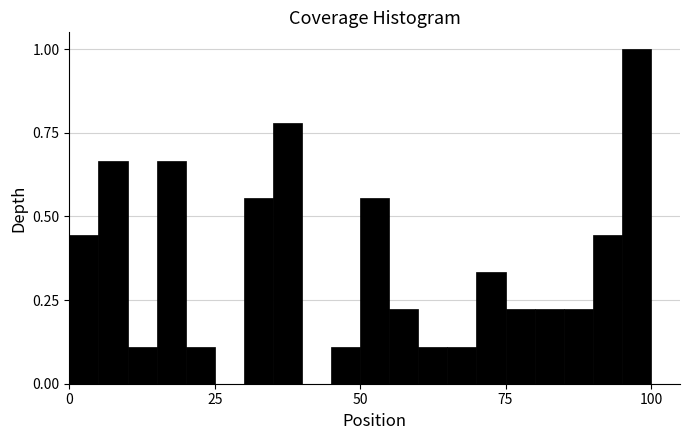

Read against the x-axis, roughly where is the centre of the tallest bar?

100